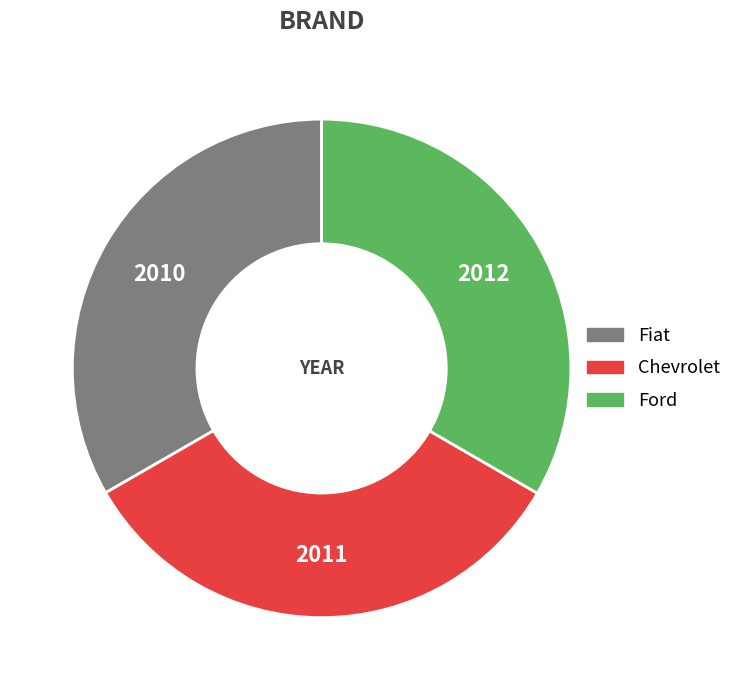

Approximately how many times larger is the value at Chevrolet compared to Ford?

1.0